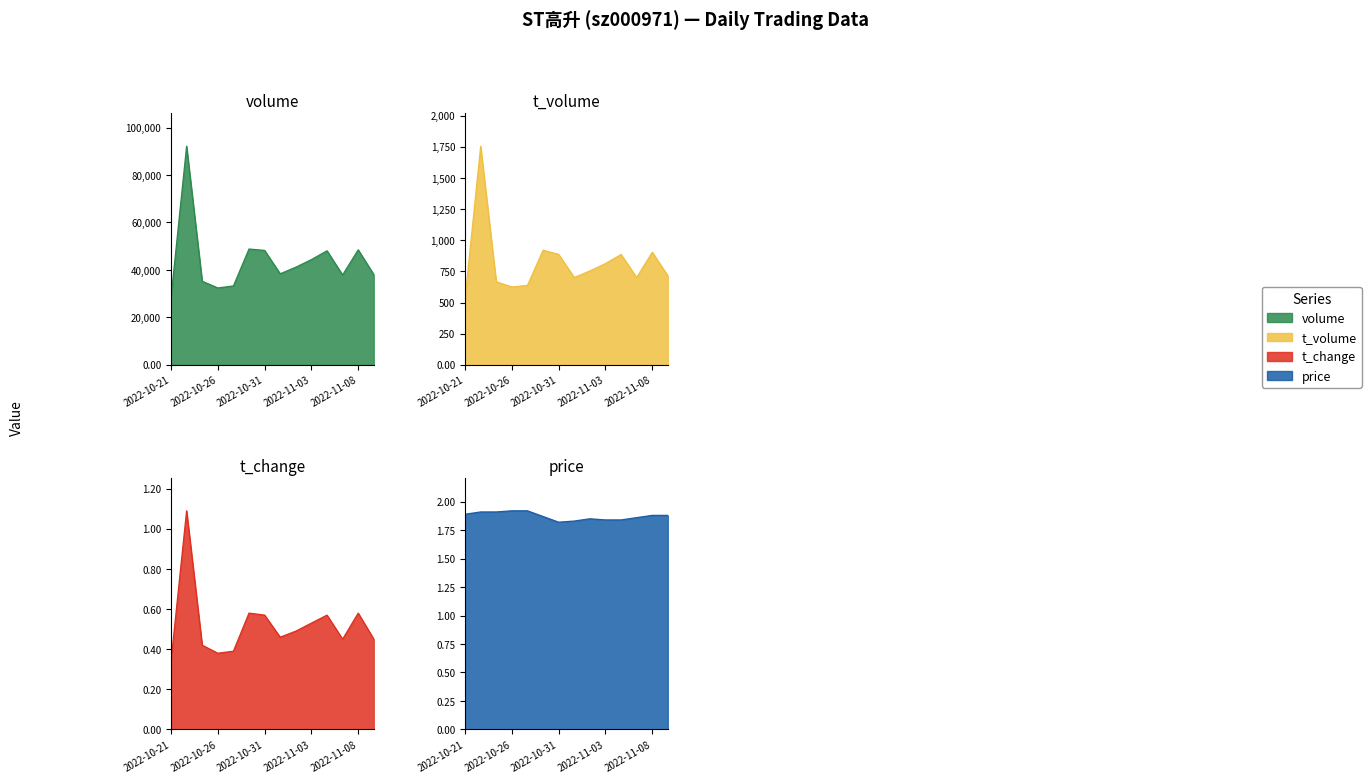

Reading left to right, list all the values displayed in this chart.

volume: 2022-10-21=28287.0	2022-10-24=92117.0	2022-10-25=35233.0	2022-10-26=32406.0	2022-10-27=33251.0	2022-10-28=48809.0	2022-10-31=48223.0	2022-11-01=38378.0	2022-11-02=41146.0	2022-11-03=44349.0	2022-11-04=48069.0	2022-11-07=37879.0	2022-11-08=48475.0	2022-11-09=38040.0
t_volume: 2022-10-21=532.0	2022-10-24=1755.0	2022-10-25=667.0	2022-10-26=625.0	2022-10-27=638.0	2022-10-28=920.0	2022-10-31=887.0	2022-11-01=701.0	2022-11-02=754.0	2022-11-03=813.0	2022-11-04=886.0	2022-11-07=701.0	2022-11-08=904.0	2022-11-09=715.0
t_change: 2022-10-21=0.3	2022-10-24=1.1	2022-10-25=0.4	2022-10-26=0.4	2022-10-27=0.4	2022-10-28=0.6	2022-10-31=0.6	2022-11-01=0.5	2022-11-02=0.5	2022-11-03=0.5	2022-11-04=0.6	2022-11-07=0.5	2022-11-08=0.6	2022-11-09=0.5
price: 2022-10-21=1.9	2022-10-24=1.9	2022-10-25=1.9	2022-10-26=1.9	2022-10-27=1.9	2022-10-28=1.9	2022-10-31=1.8	2022-11-01=1.8	2022-11-02=1.9	2022-11-03=1.8	2022-11-04=1.8	2022-11-07=1.9	2022-11-08=1.9	2022-11-09=1.9